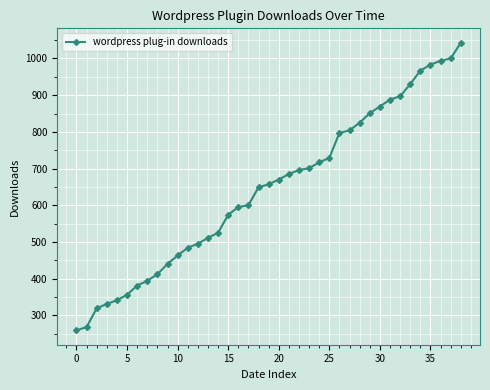

What is the value of the 36th point from the left?

983